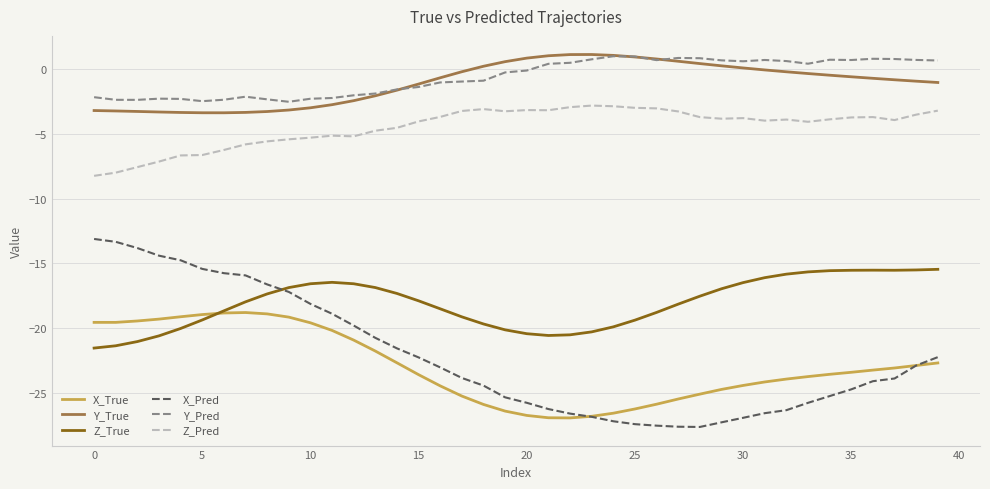

What is the minimum value shown in the chart?

-27.6